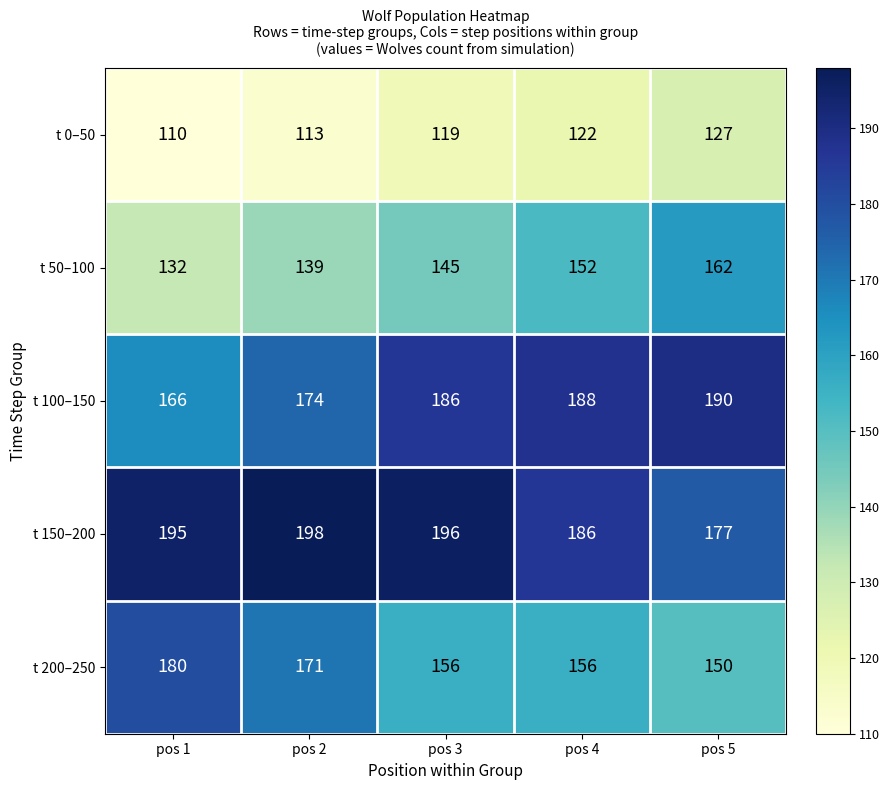

Reading left to right, what are all the values shown in this chart?

t 0–50: 110	113	119	122	127
t 50–100: 132	139	145	152	162
t 100–150: 166	174	186	188	190
t 150–200: 195	198	196	186	177
t 200–250: 180	171	156	156	150